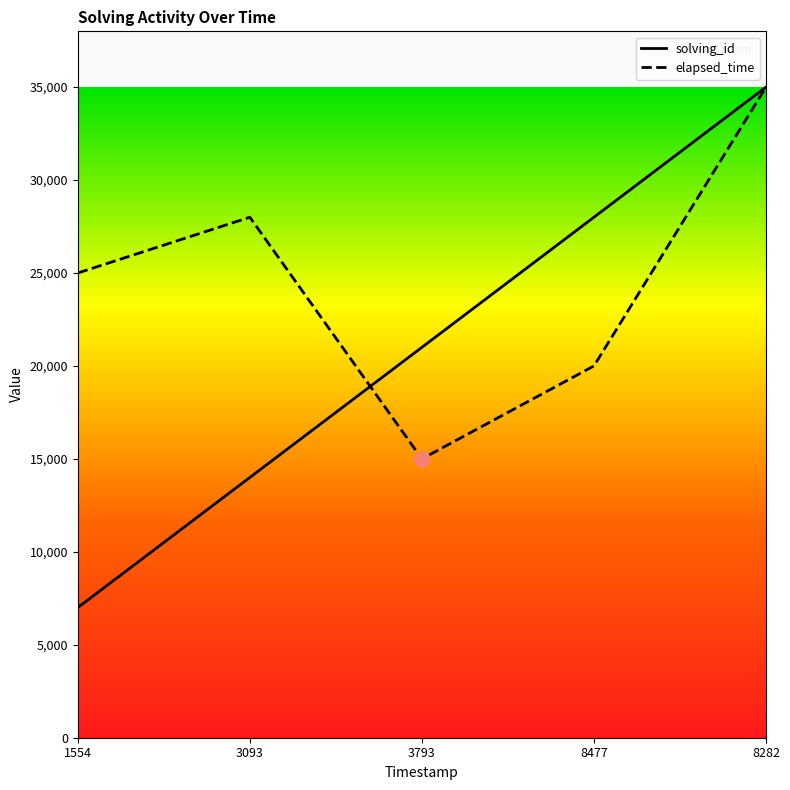

Which series has the widest spread of Y values?

solving_id